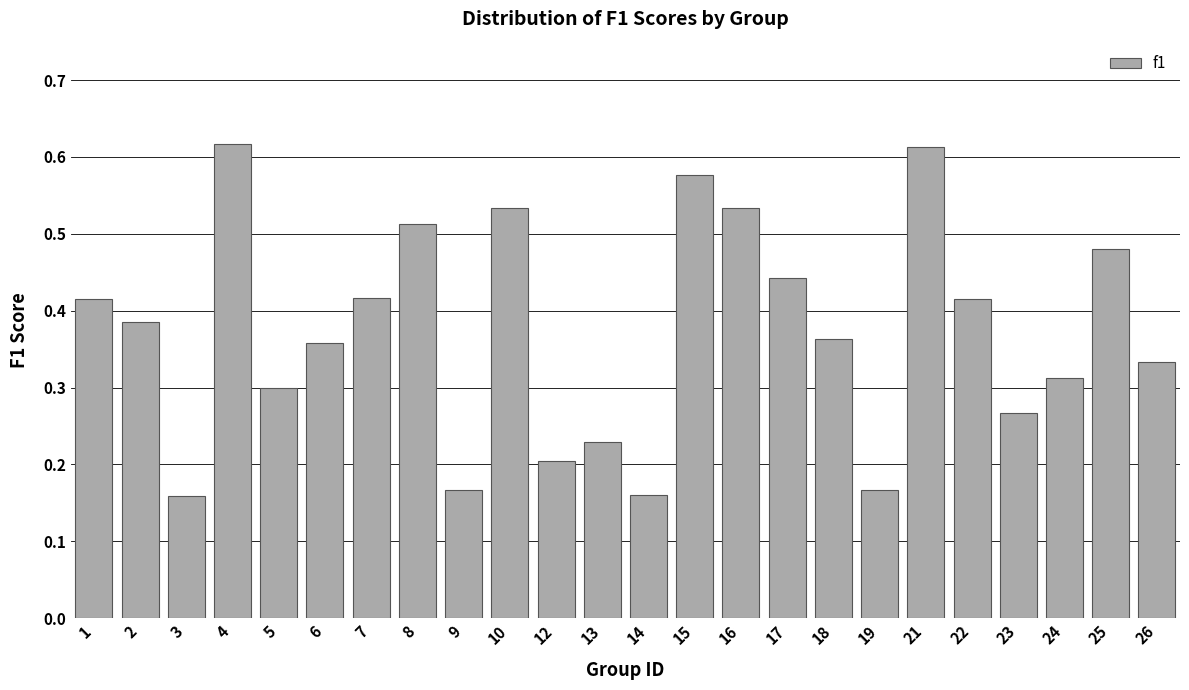

What is the change in value from 14 to 21?

+0.5